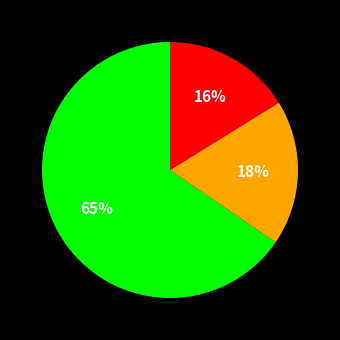

To the nearest percent, what is the difference between the largest and smallest slice percentages?

49%